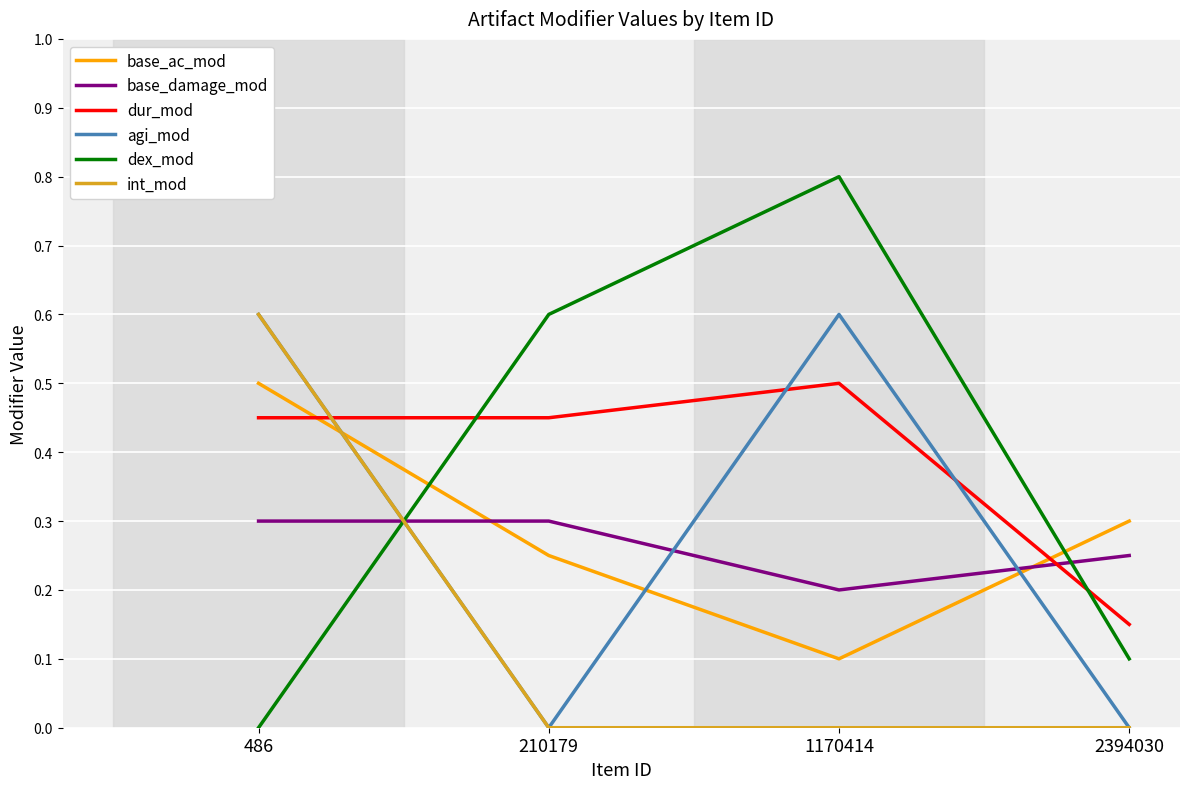

Which label corresponds to the largest value in the chart?

1170414